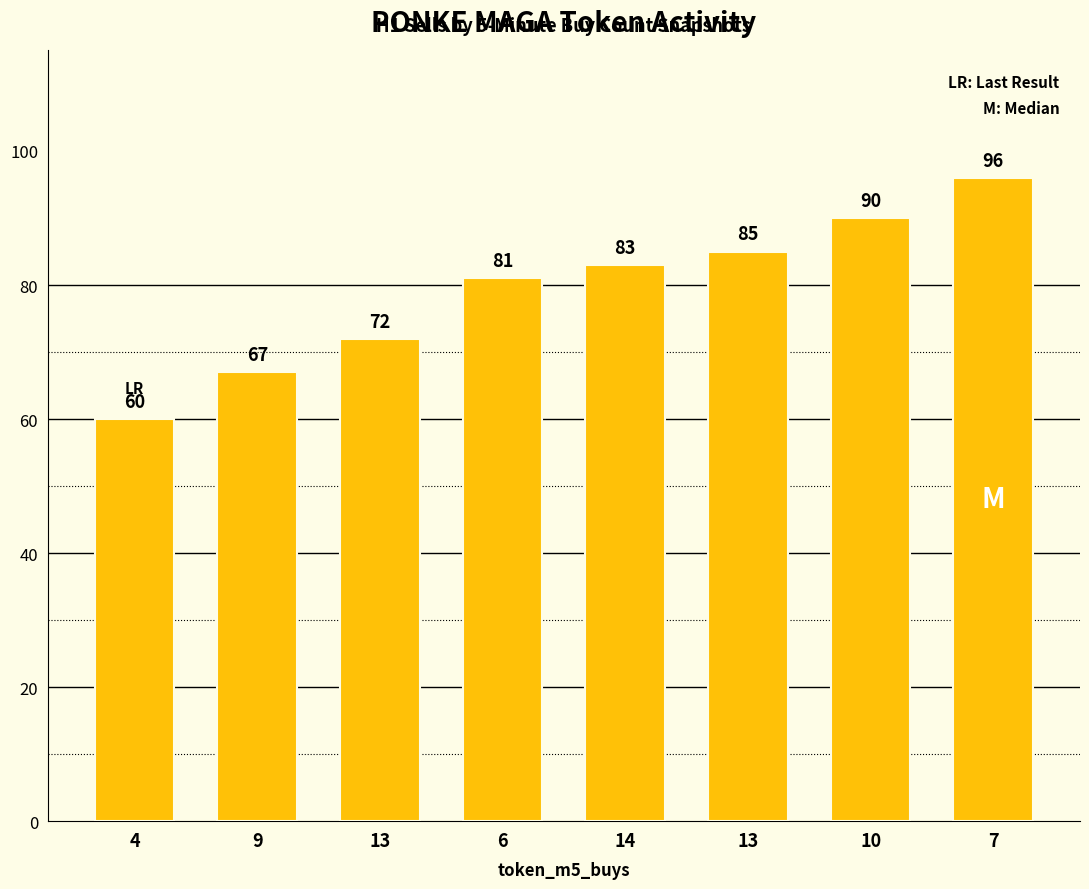

What is the change in value from 13 to 7?

+11